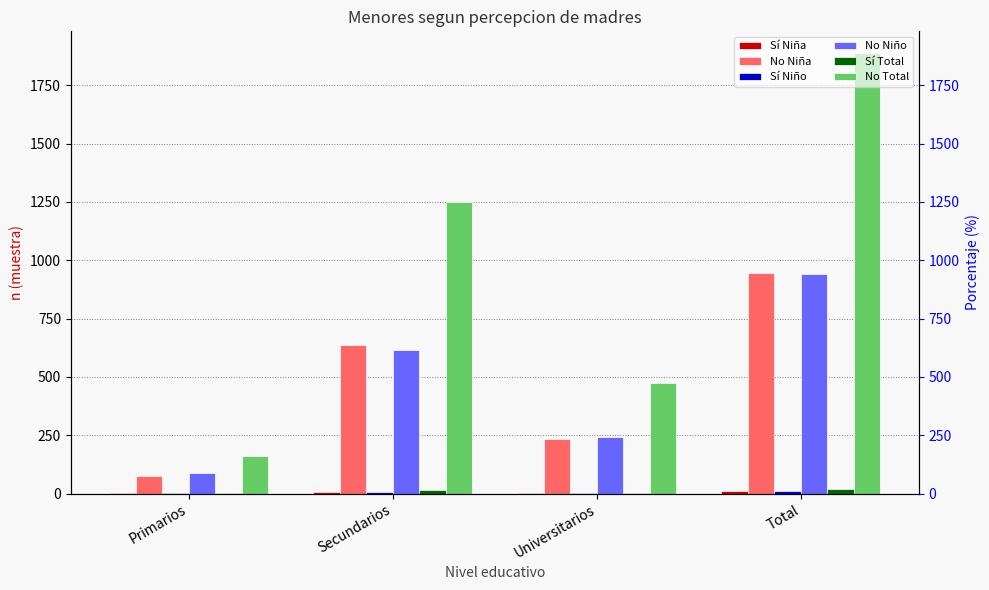

Is the value of No Niño at Total greater than the value of No Niña at Universitarios?

Yes